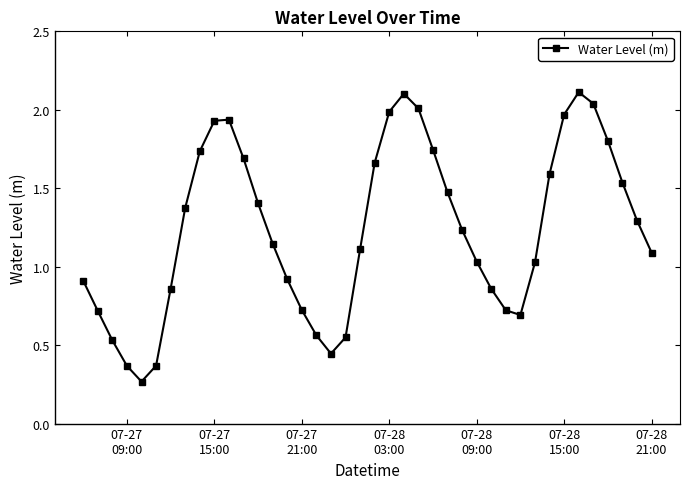

What is the sum of all values?

49.5